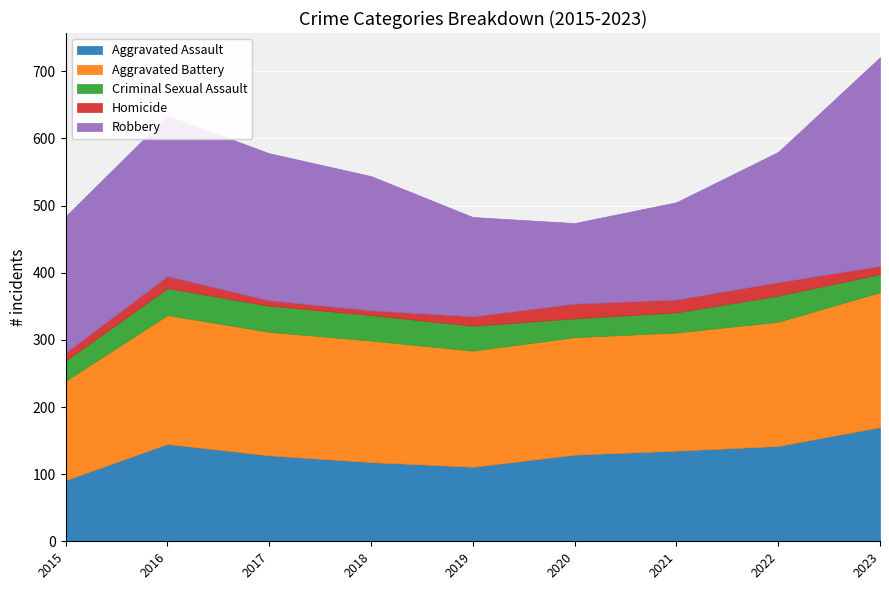

At which category is the sum across all series the highest?

2023